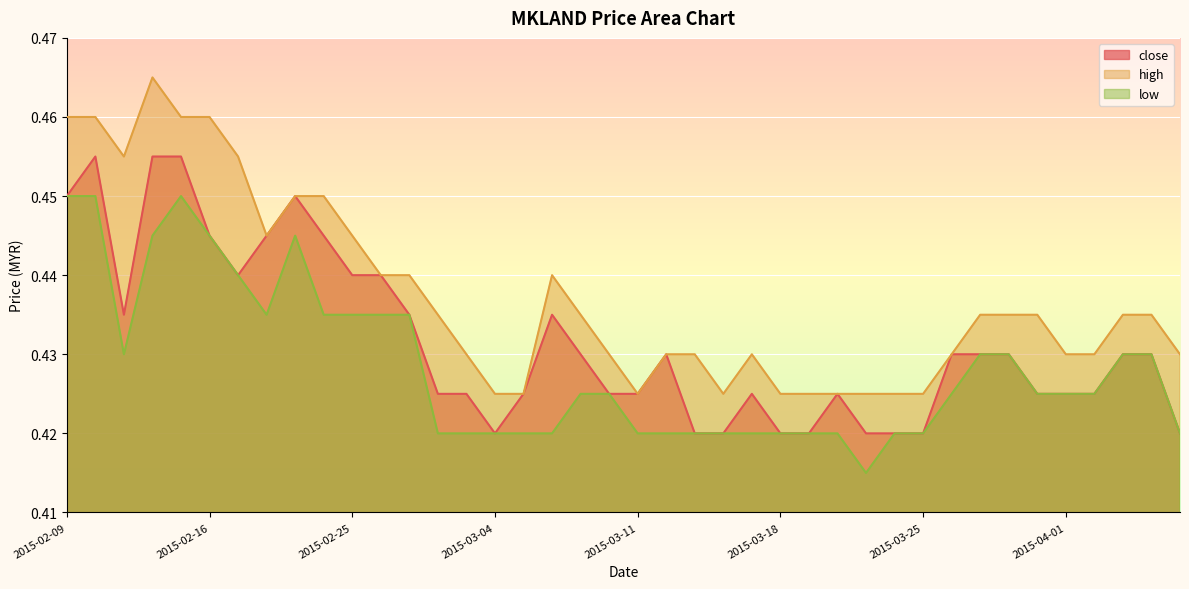

What are all the series names shown in the legend?

close, high, low